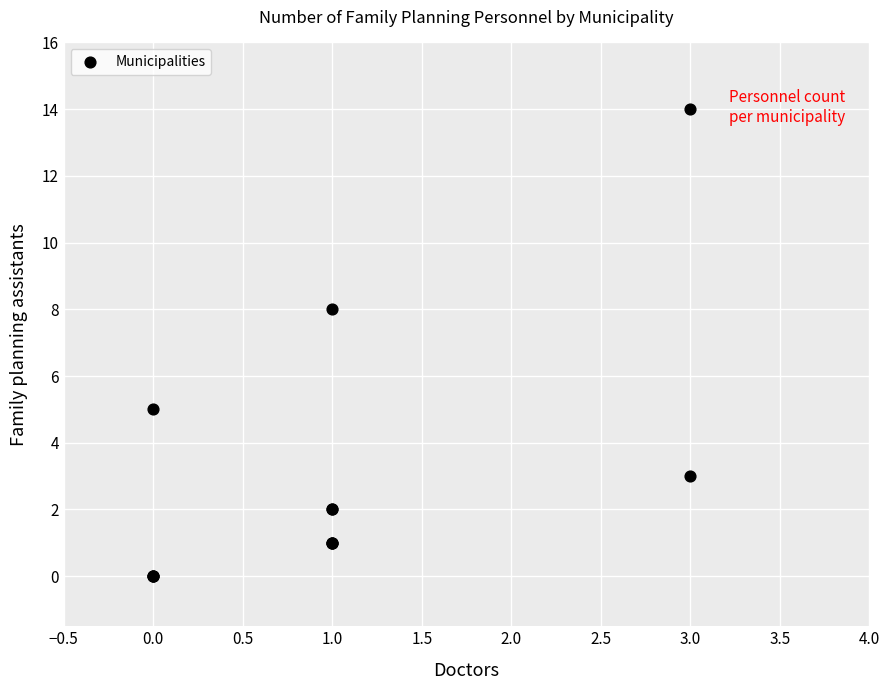

What Y value in the scatter plot is closest to 7?

8